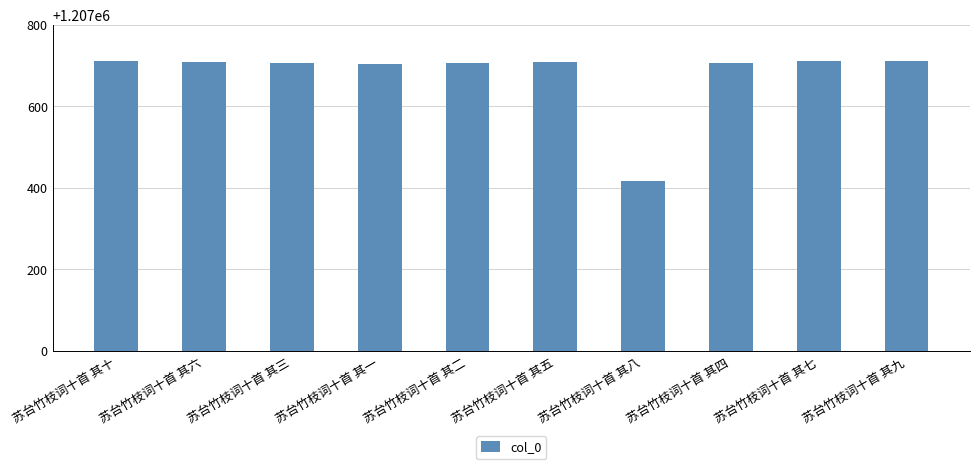

Where does the data first go above 1207708?

苏台竹枝词十首 其十